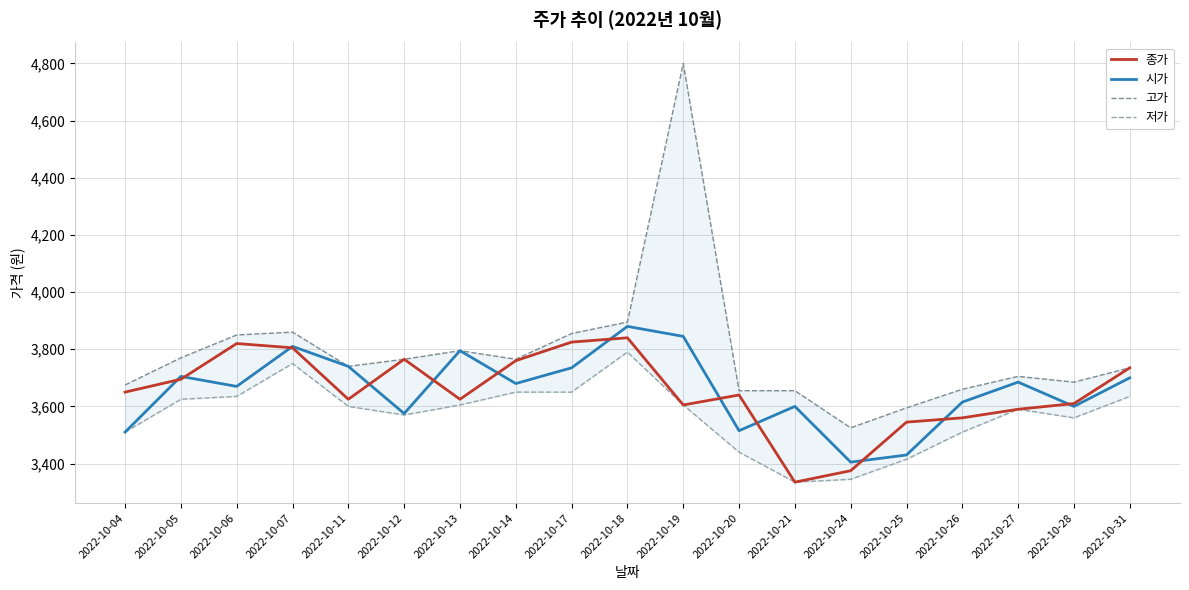

What is the sum of the 저가 values at 2022-10-13 and 2022-10-14?

7255